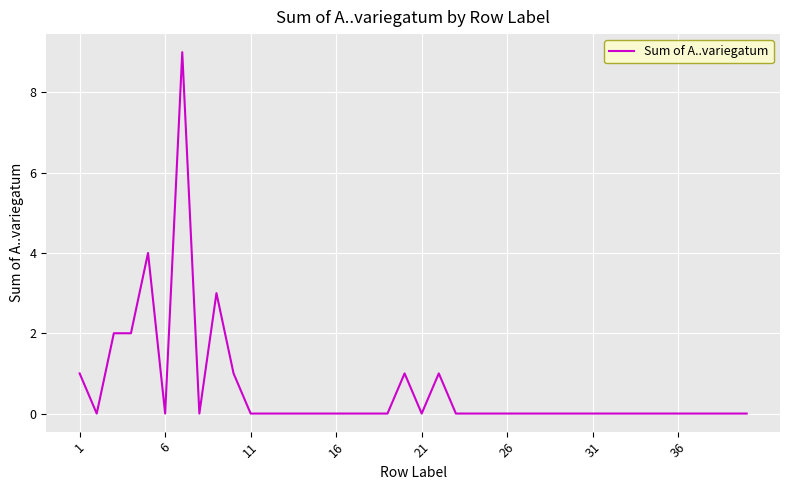

What is the maximum value shown in the chart?

9